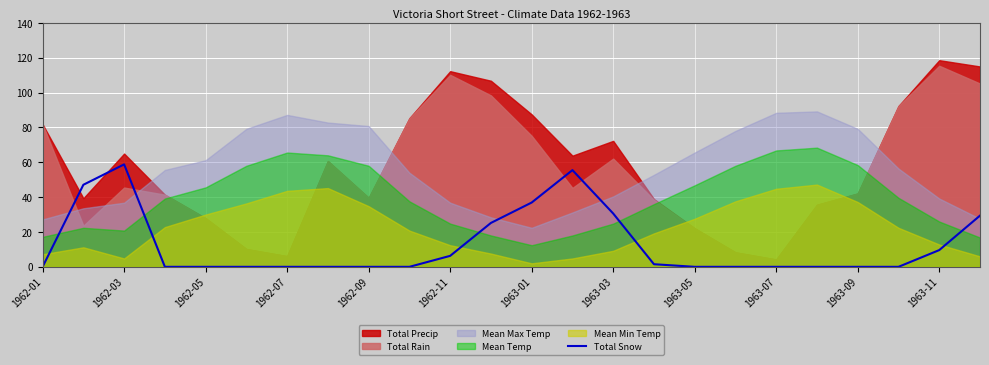

True or false: Total Snow has a value of 2.3 at 1963-11.

False